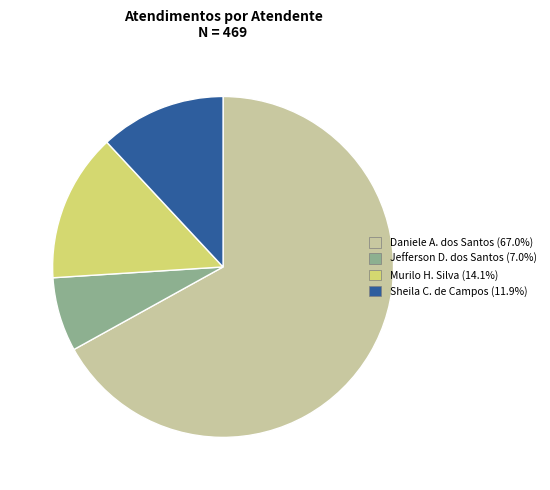

Is there a majority slice in this chart?

Yes